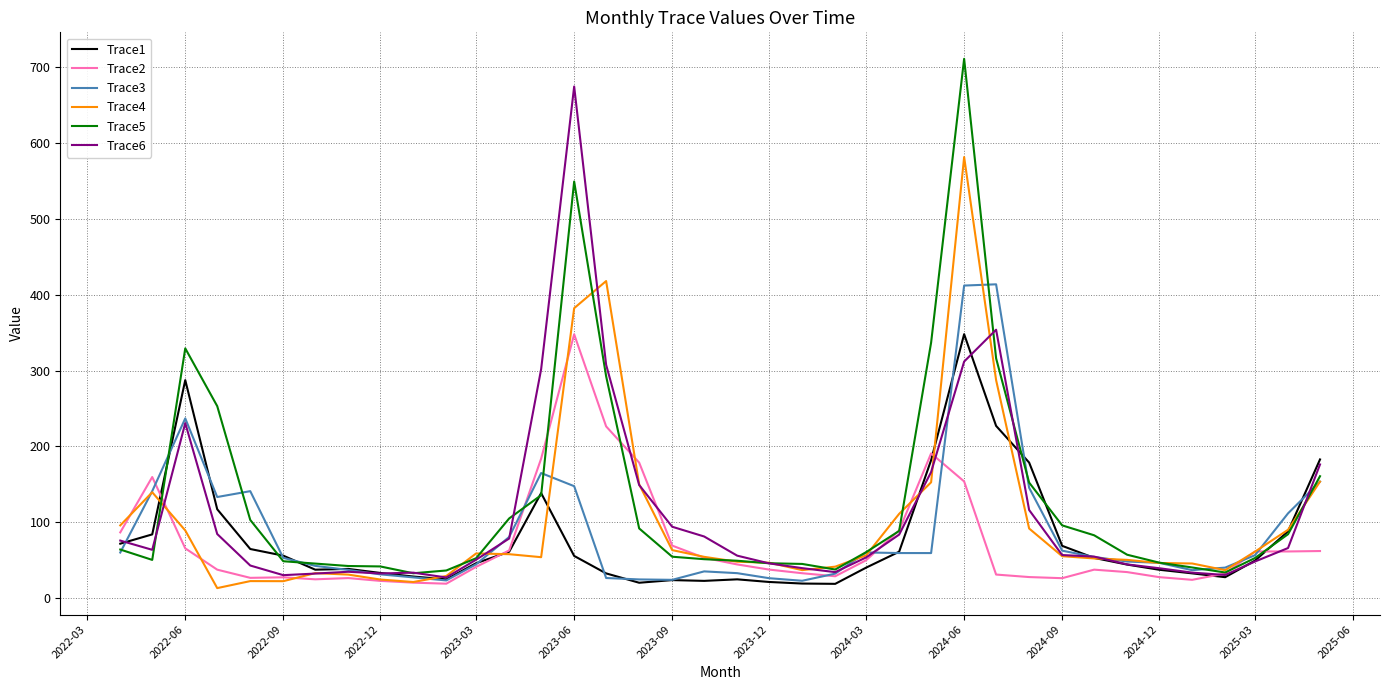

Which category has the highest value in the Trace6 series?

2023-06